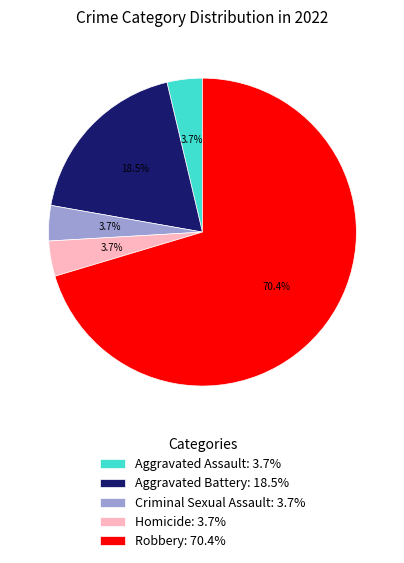

Count the number of slices in the pie.

5